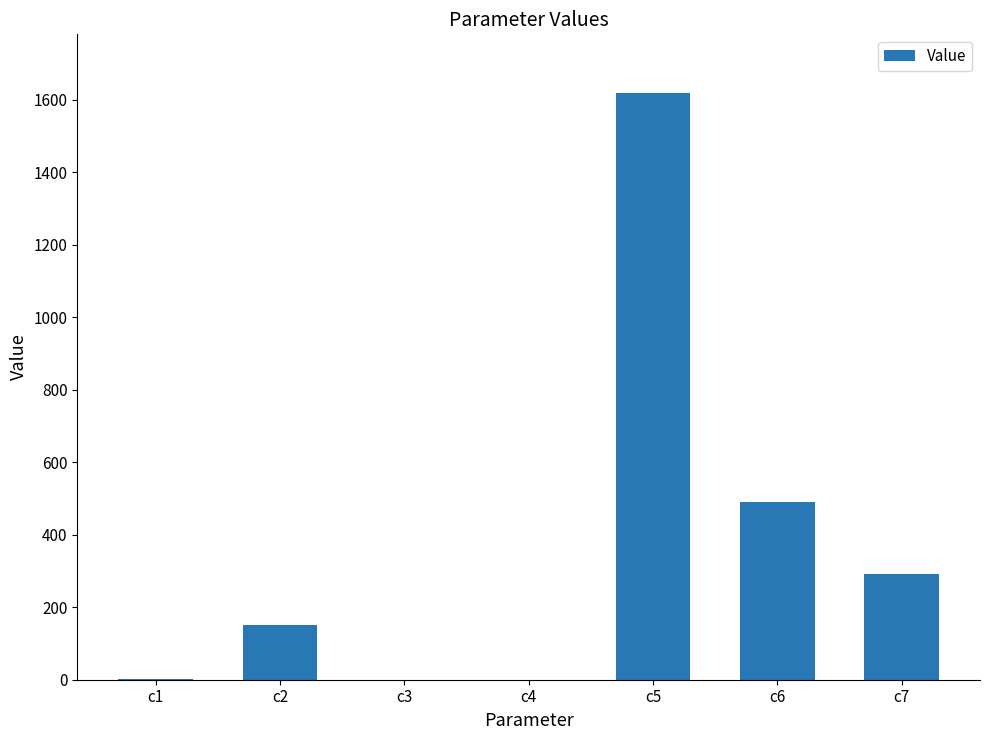

How many values exceed 150?

4